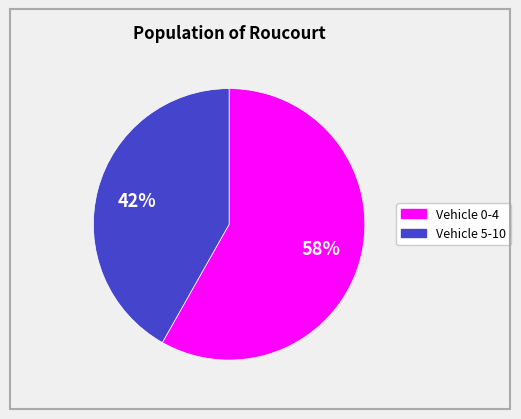

Is there any slice that represents more than half of the pie?

Yes